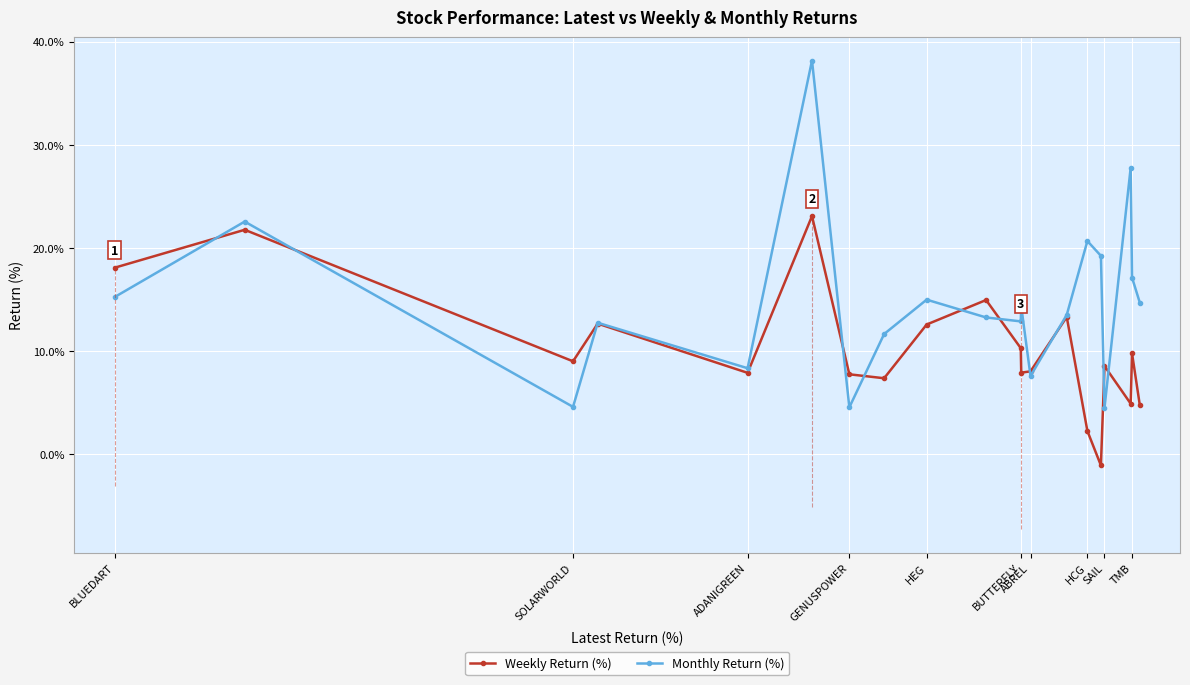

Between which two adjacent categories do Monthly Return (%) and Weekly Return (%) first intersect?

BLUEDART and SOLARWORLD